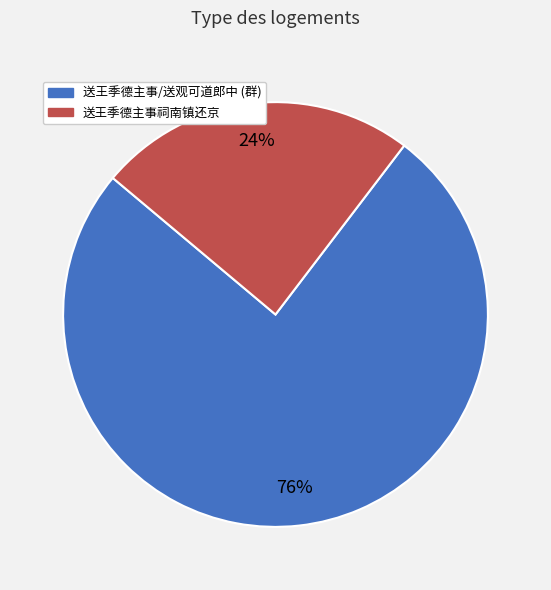

True or false: 送王季德主事祠南镇还京 accounts for 11% of the total.

False